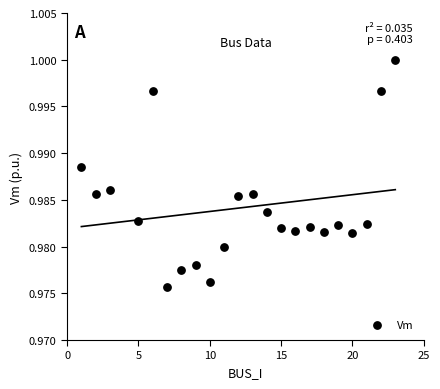

What is the range of X values (max minus min)?

22.0